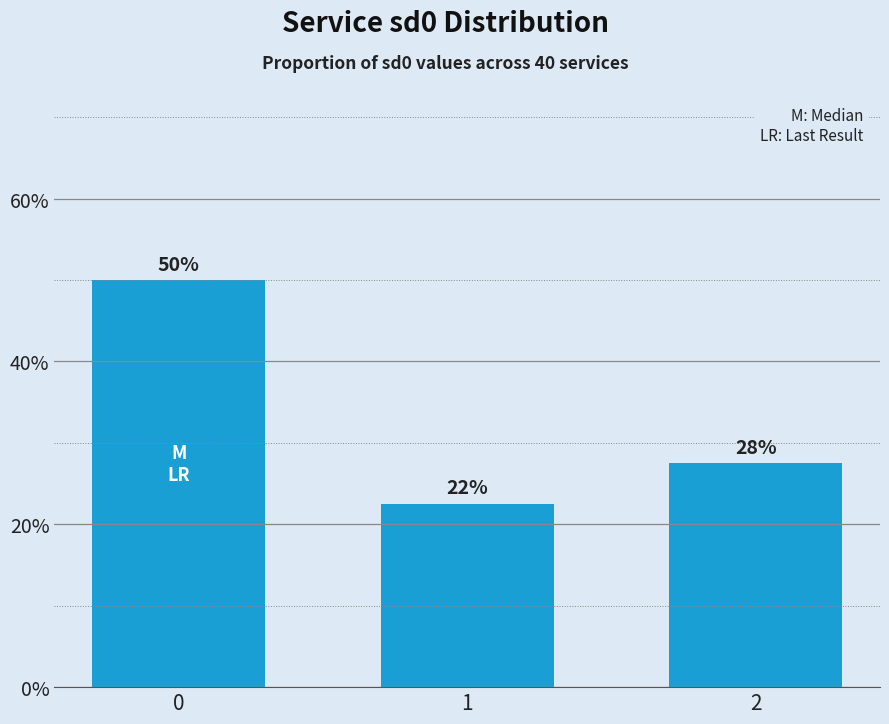

Are the bars horizontal?

No